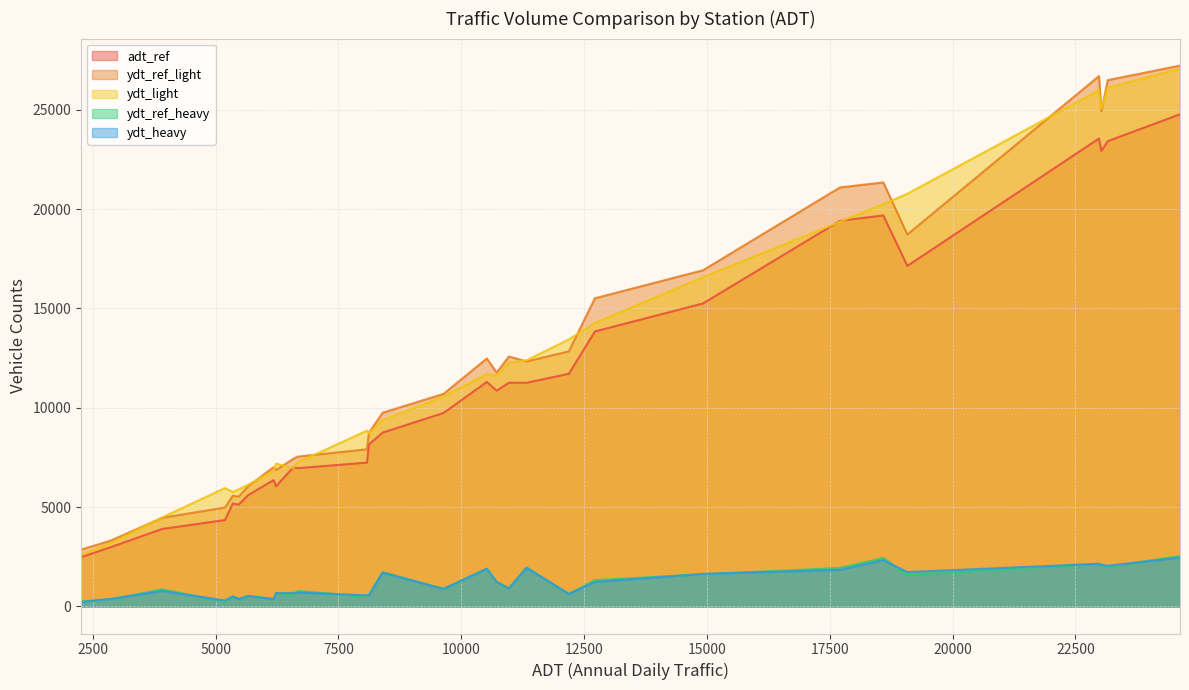

What is the difference between the highest and lowest values at 19?

5530